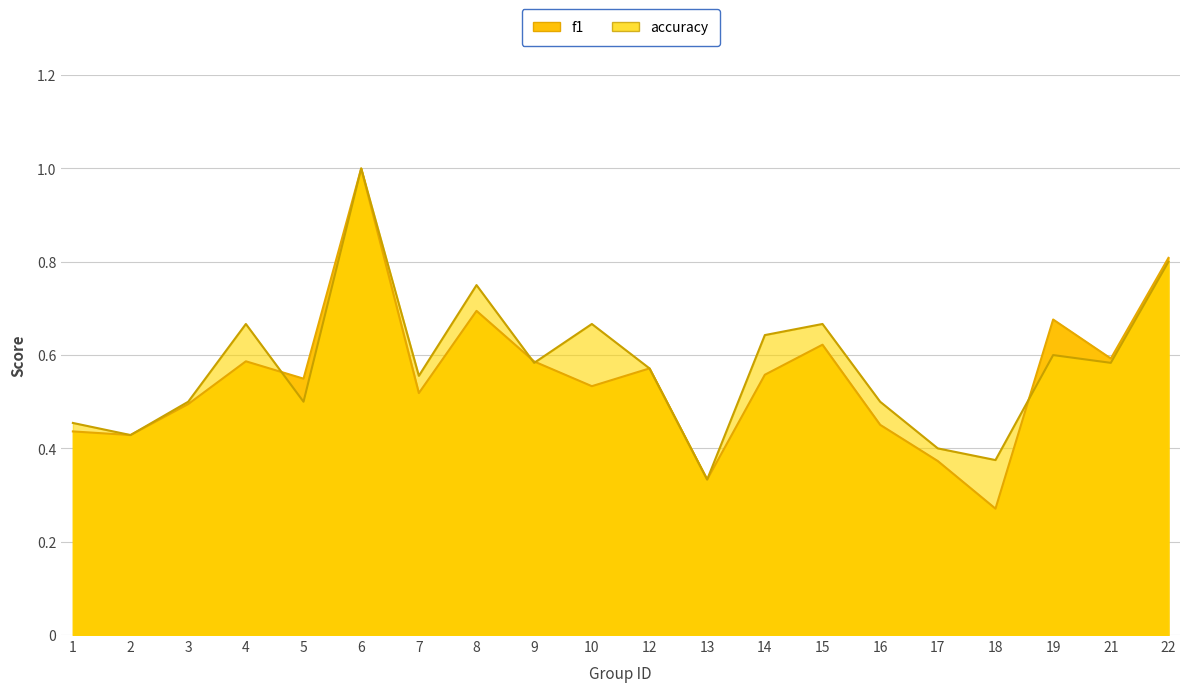

Which series changed the most between 16 and 21?

f1